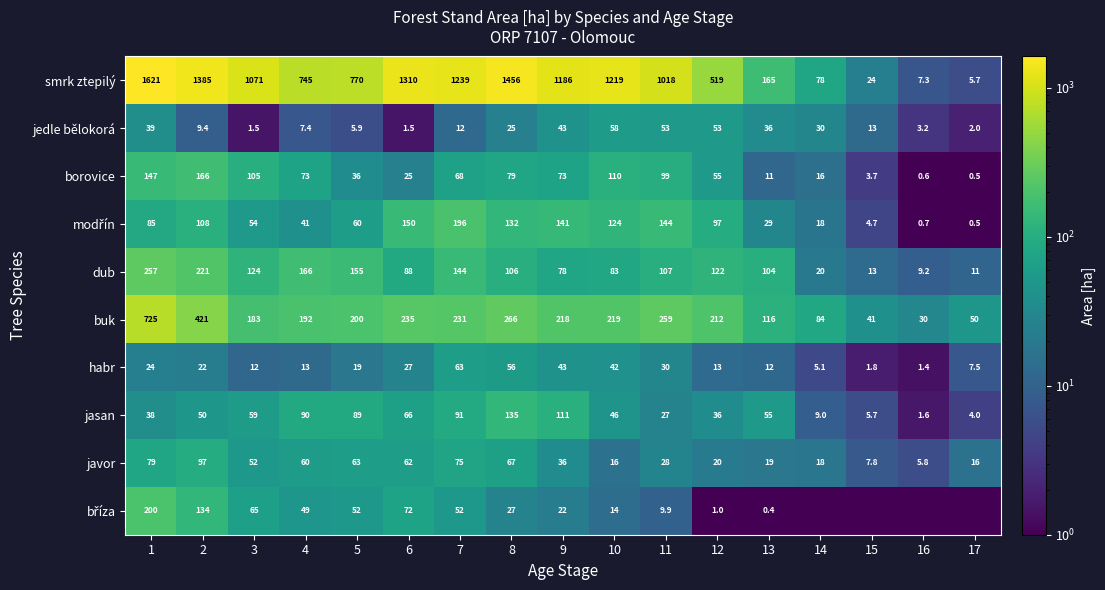

Between 5 and 12, which series saw the biggest shift?

smrk ztepilý